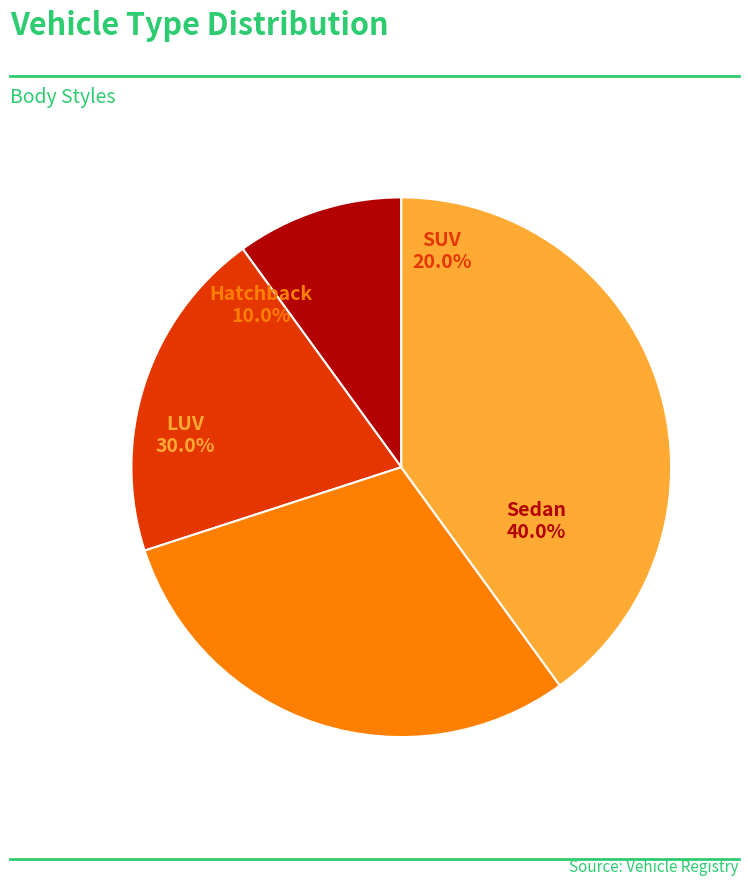

To the nearest percent, what is the difference between the largest and smallest slice percentages?

30%